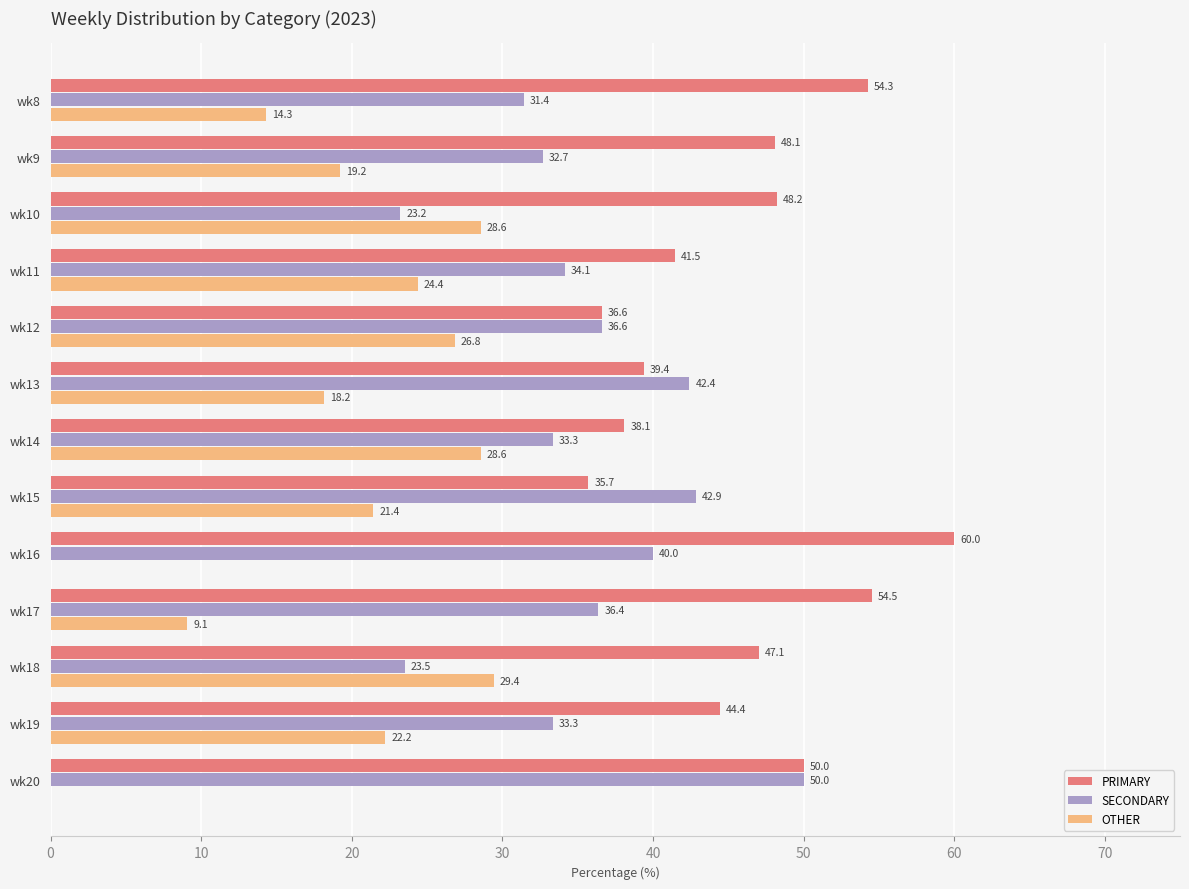

What is the average value of the SECONDARY series?

35.4